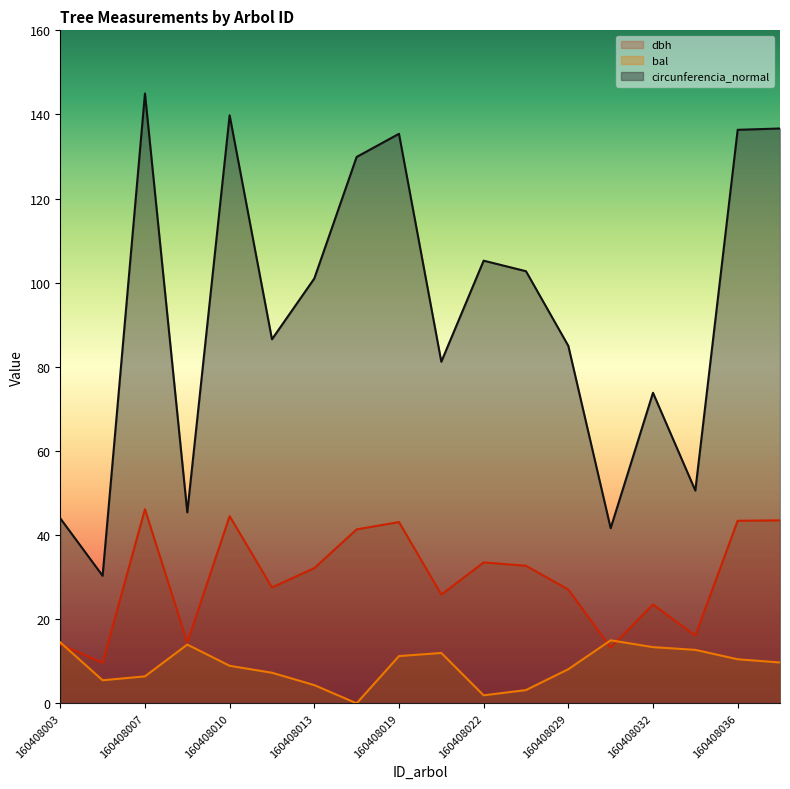

What is the greatest value displayed?

145.0